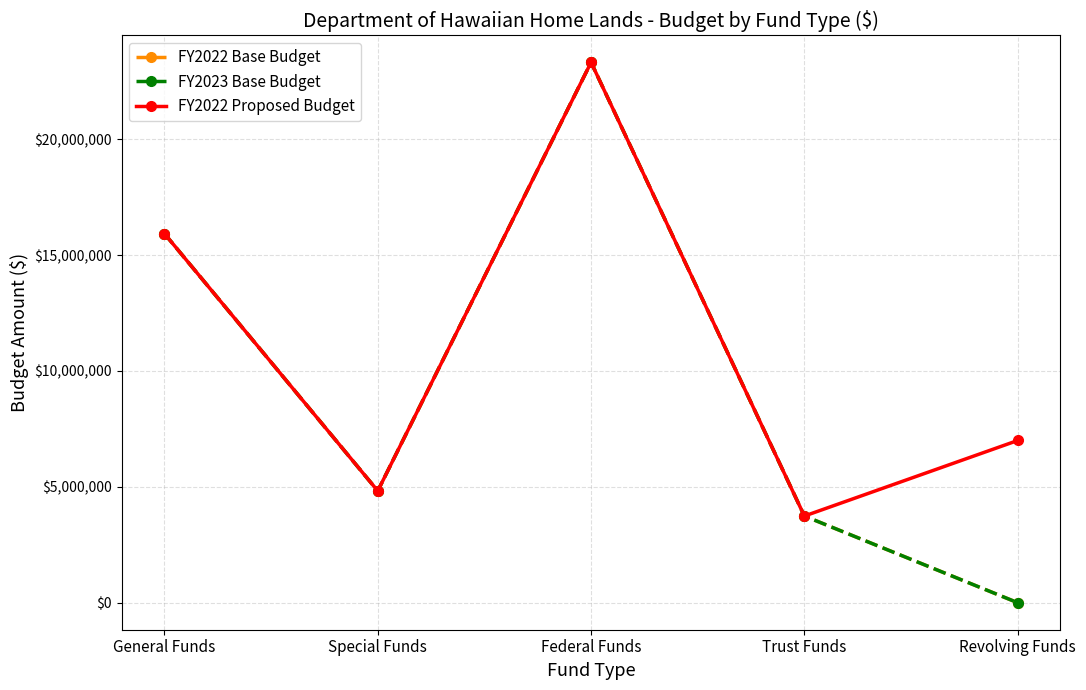

Rank the series at Special Funds from lowest to highest value.

FY2022 Base Budget, FY2023 Base Budget, FY2022 Proposed Budget